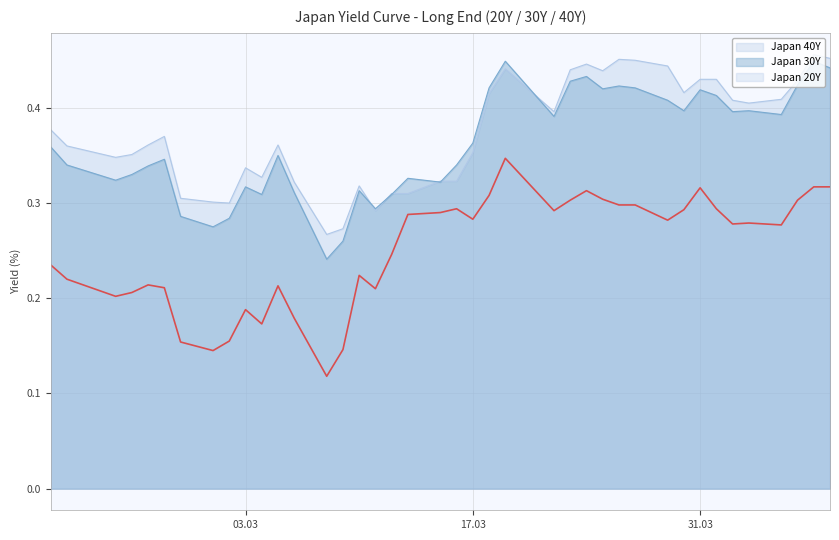

Which series has the widest spread of values?

Japan 20Y